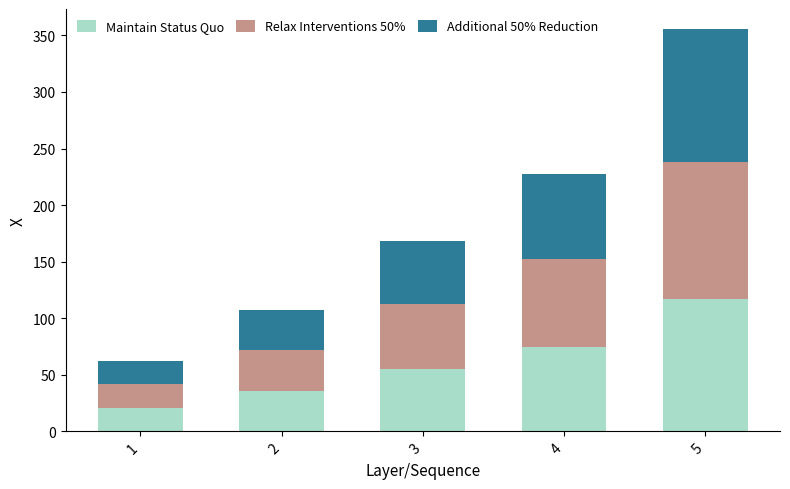

The value of Maintain Status Quo at 1 is 20.6. True or false?

True